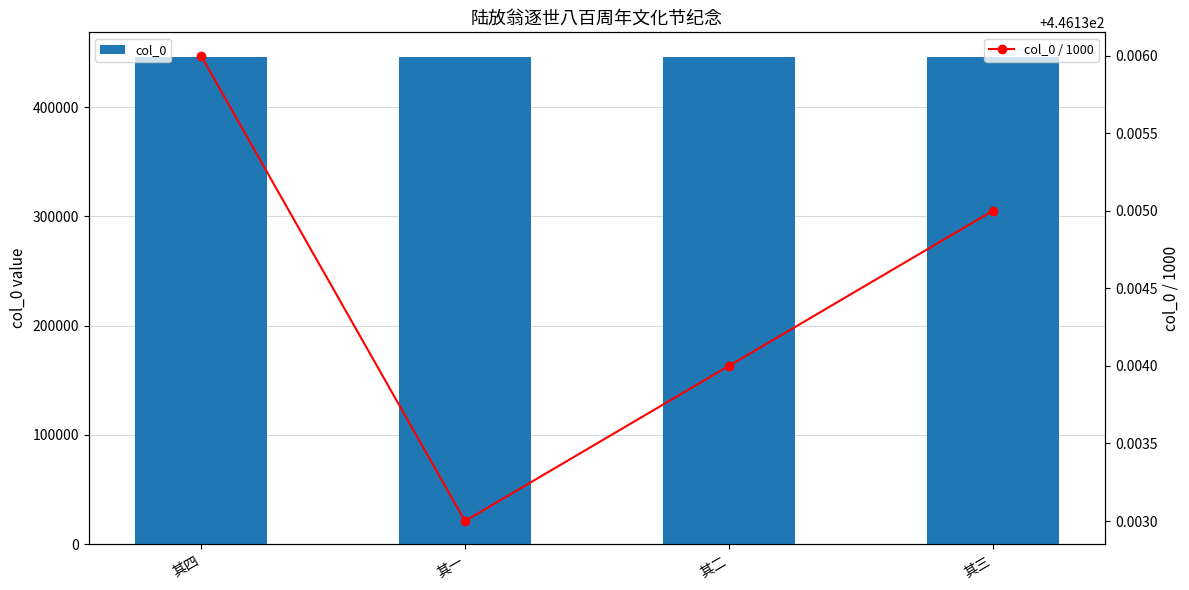

True or false: col_0 has a value of 108440.4 at 其四.

False